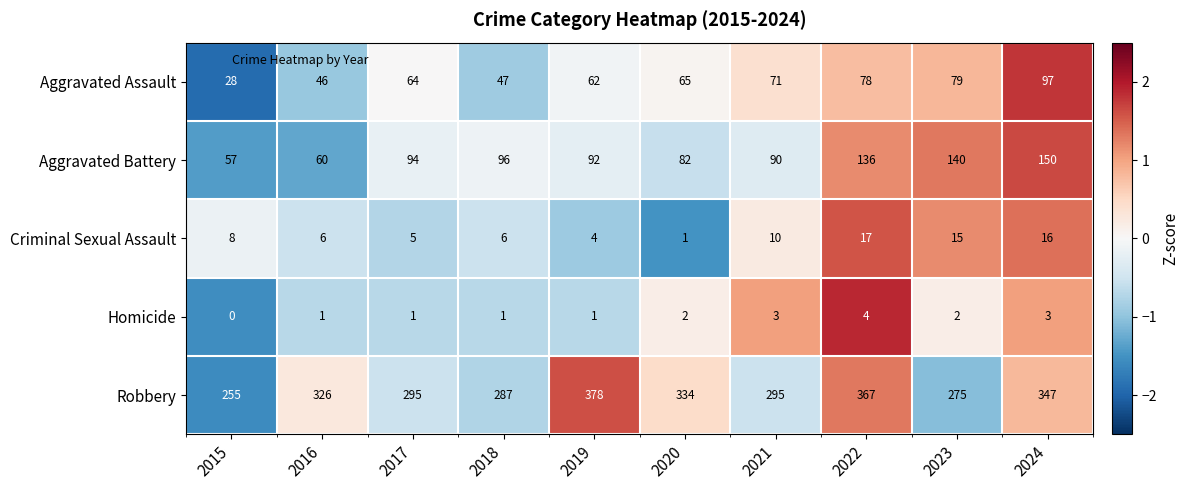

What is the total value across all series at 2017?

459